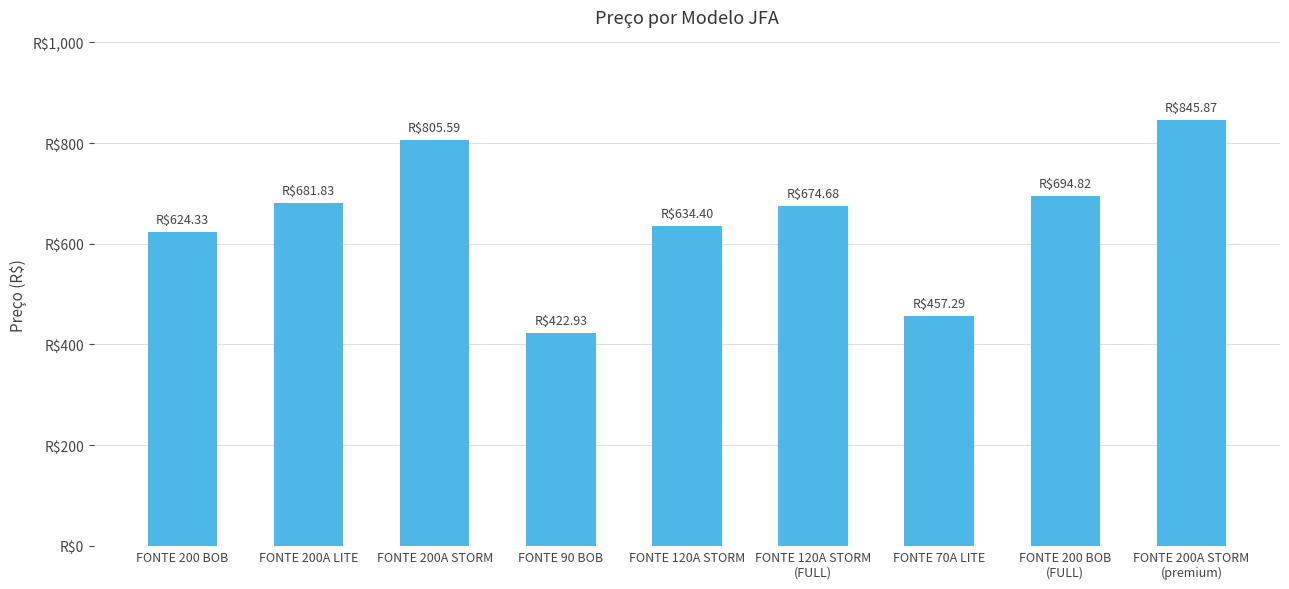

Does the chart contain any negative values?

No